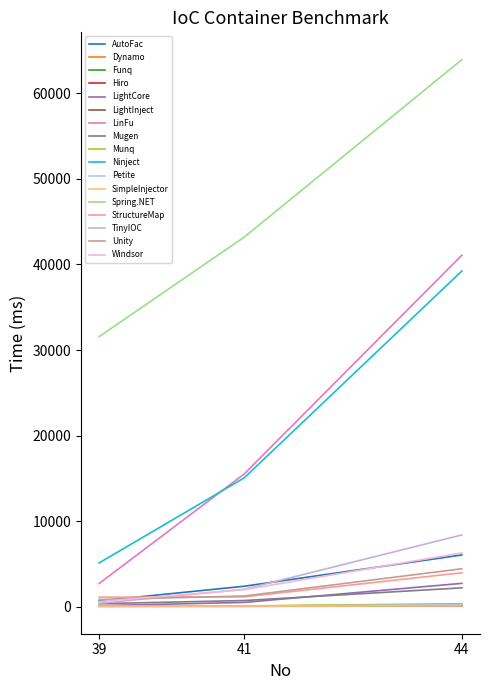

Which series has the largest total across all categories?

Spring.NET